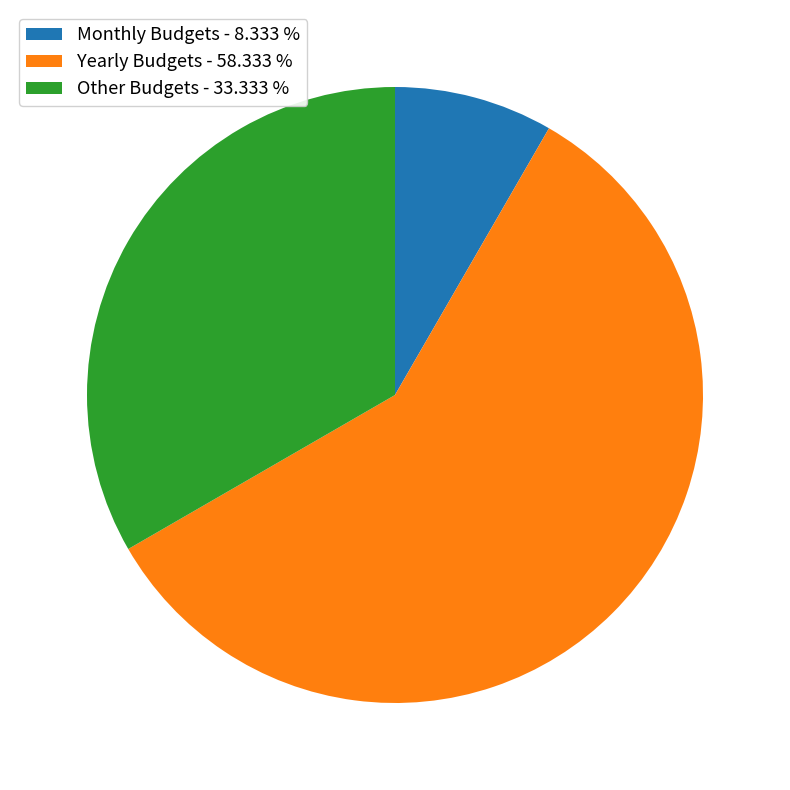

Count the number of slices in the pie.

3